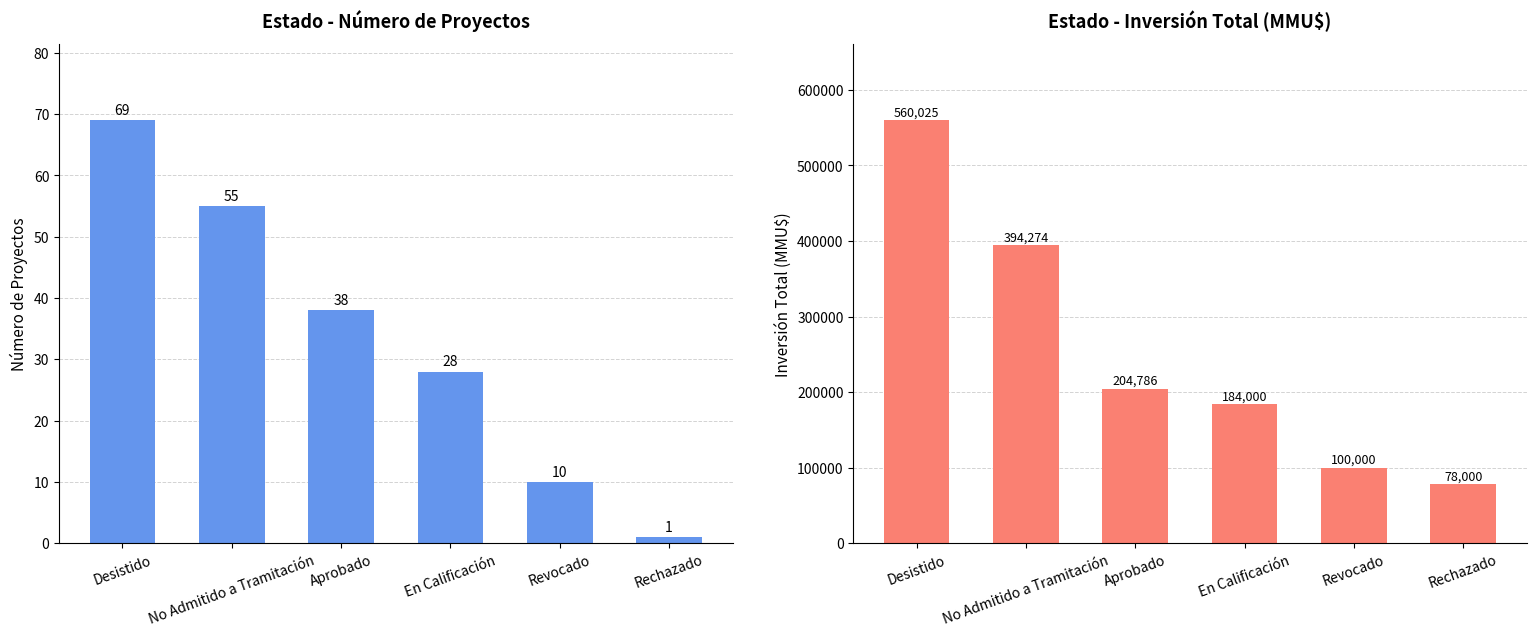

What is the difference between the highest and lowest values at Aprobado?

204748